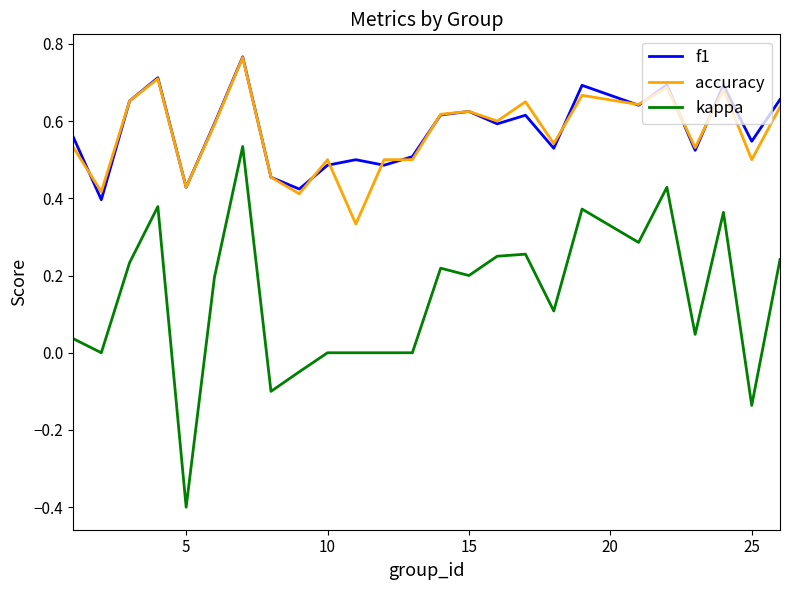

True or false: accuracy and kappa intersect in this chart.

False